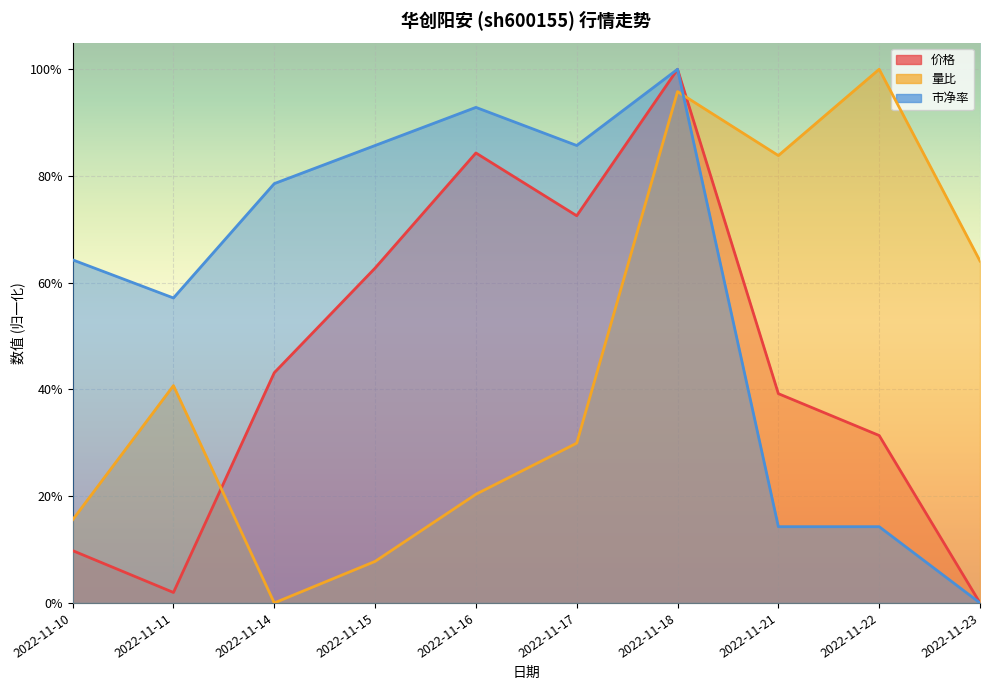

Which series has the widest spread of values?

量比